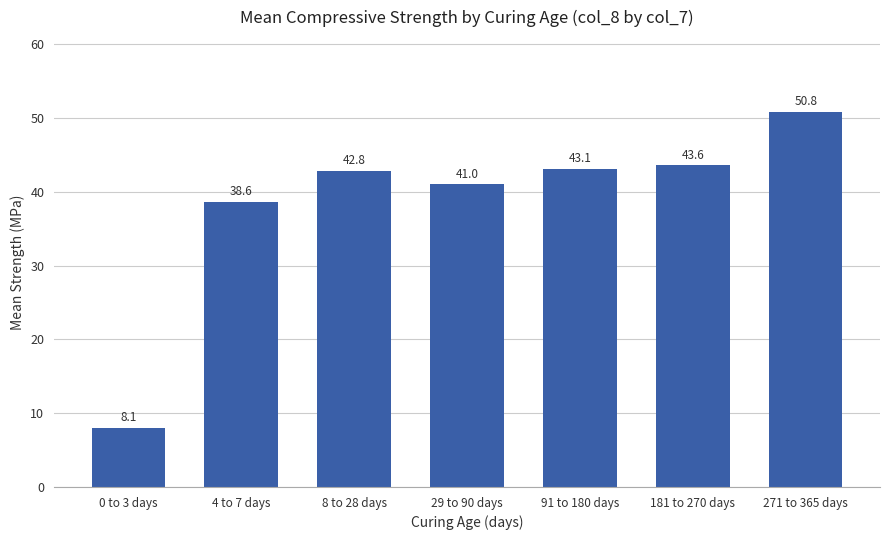

What is the sum of all values?

268.0